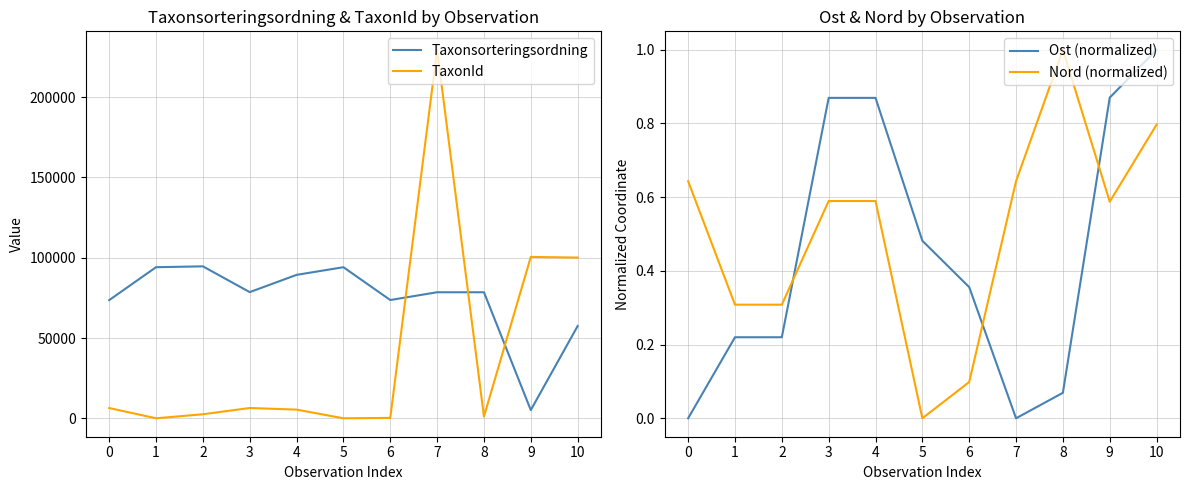

How many lines are shown in the chart?

4